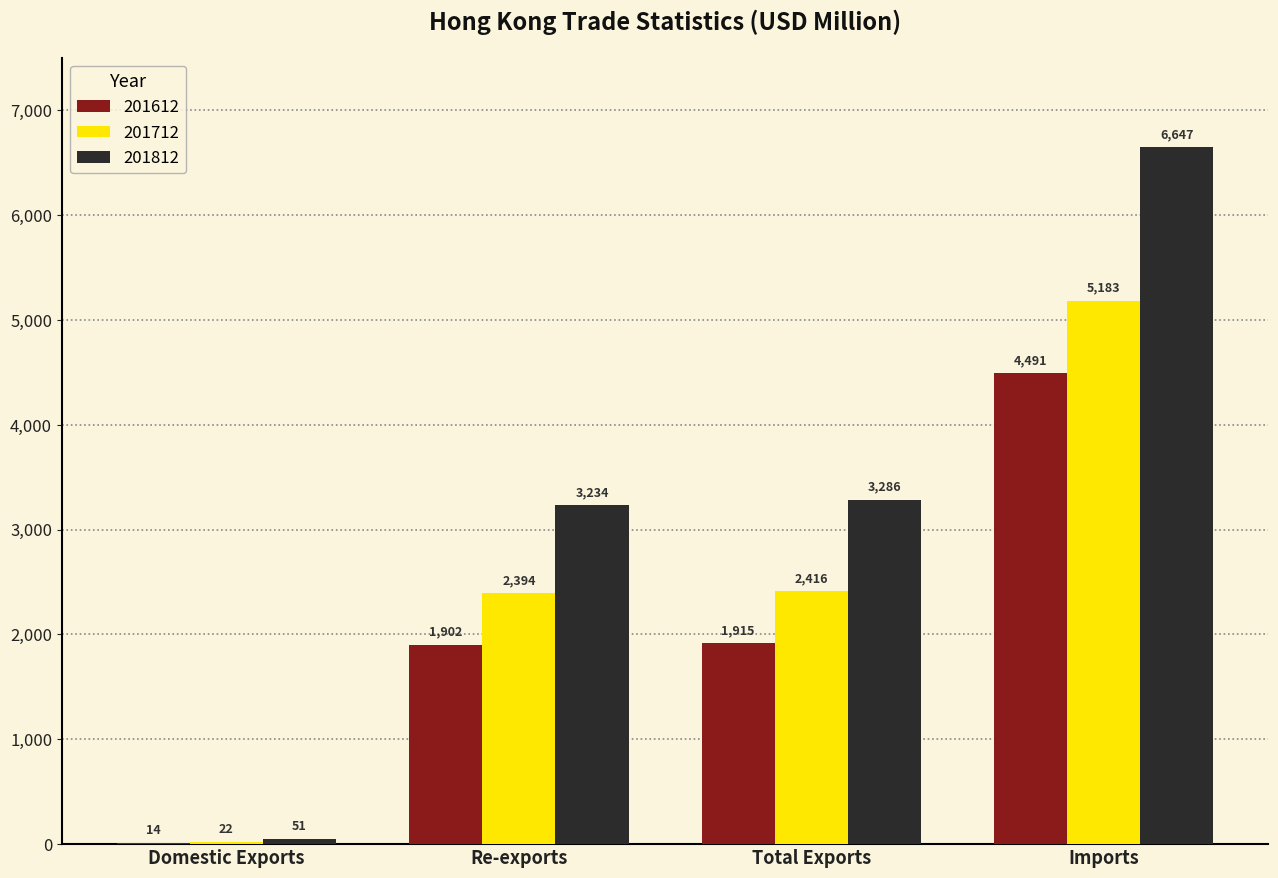

What is the sum of the 201612 values at Imports and Re-exports?

6392.8